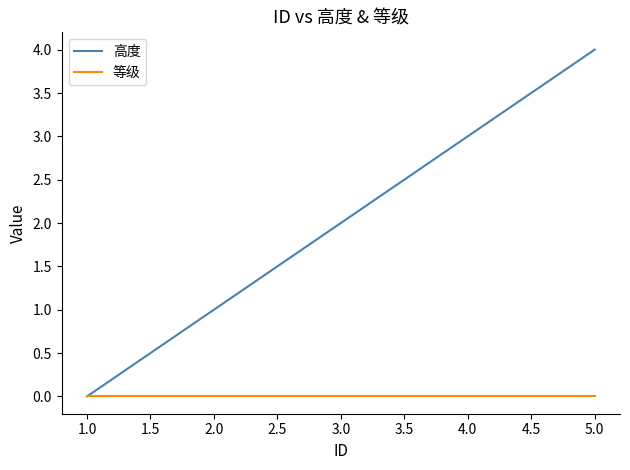

Which series has the widest spread of values?

高度